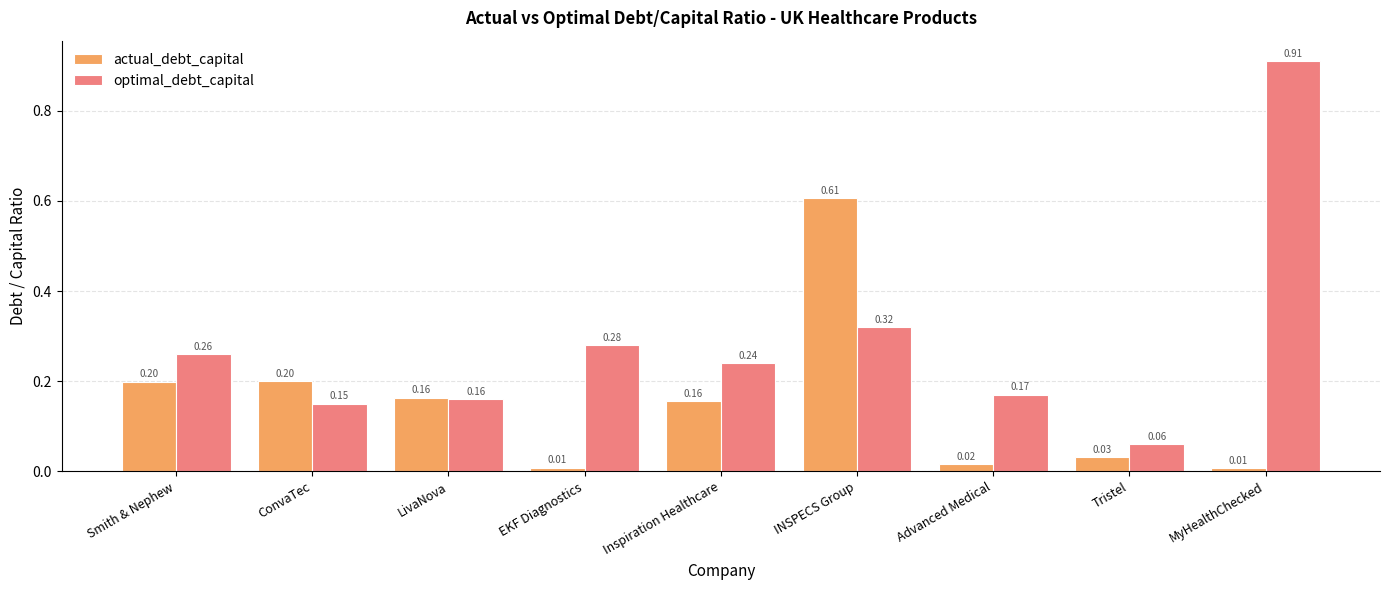

What is the sum of all optimal_debt_capital values?

2.6